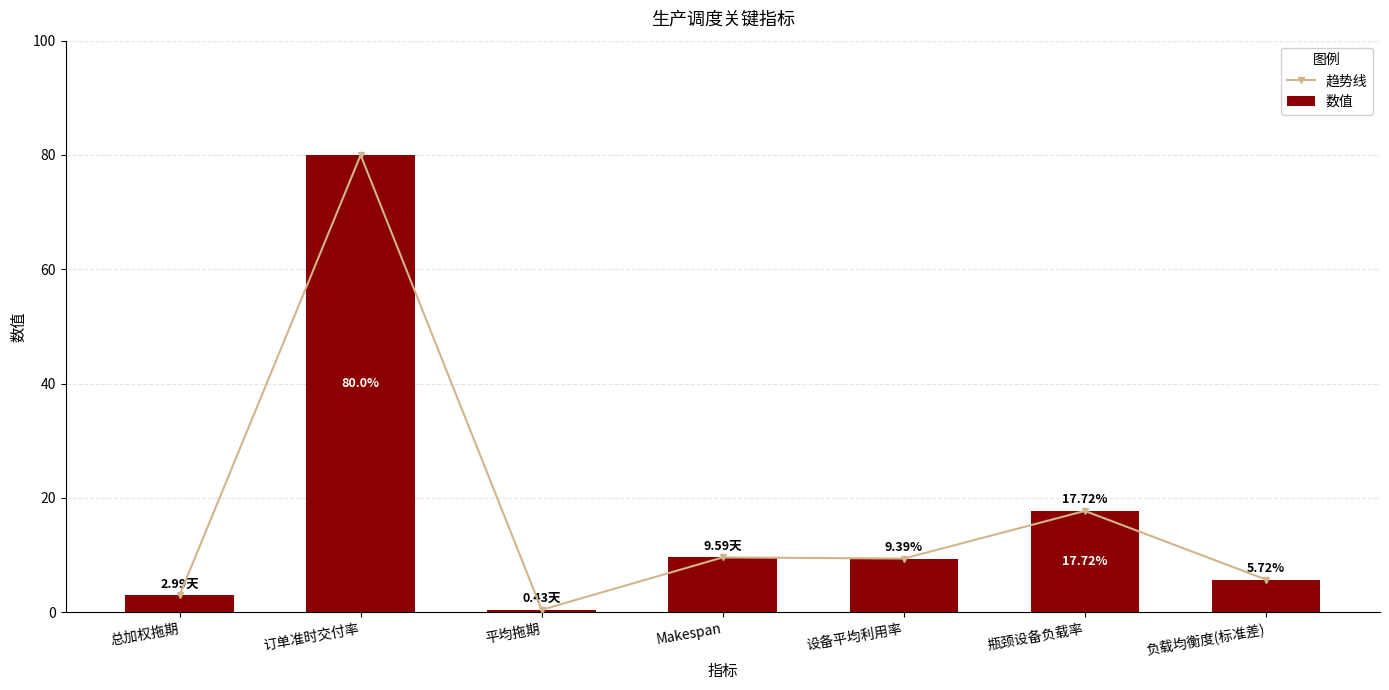

Are the bars horizontal?

No